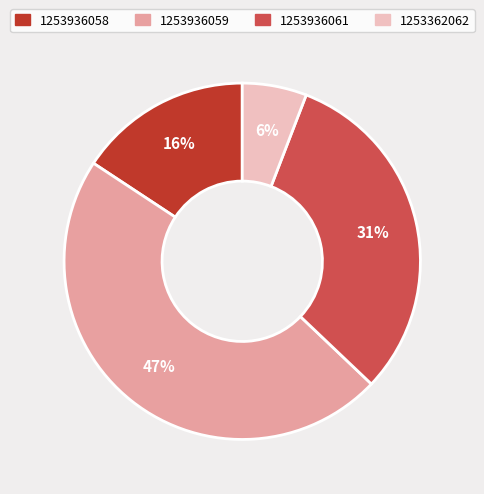

Is there any slice that represents more than half of the pie?

No